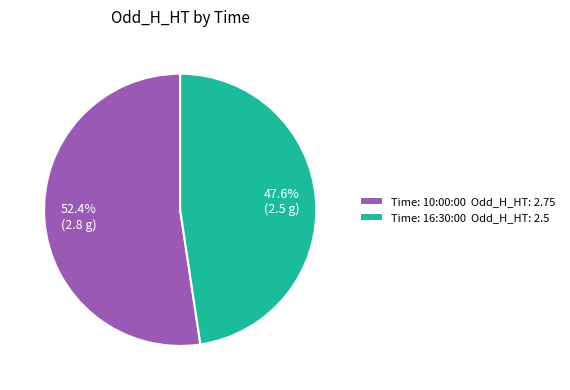

What is the majority slice?

Time: 10:00:00 Odd_H_HT: 2.75